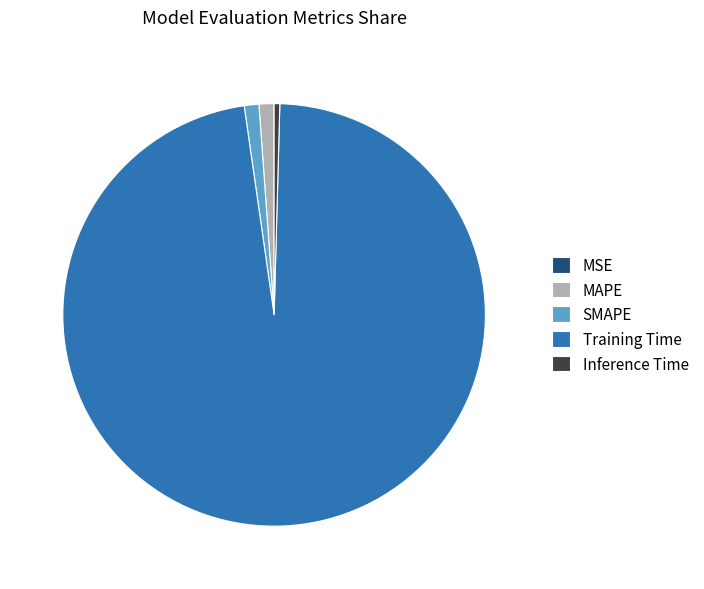

Between Inference Time and Training Time, which is larger?

Training Time